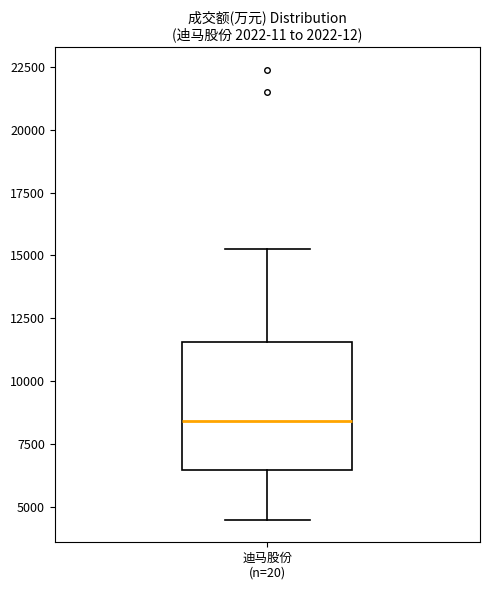

Read this box plot against the y-axis: the position of the median line, the range covered by the box, and the ends of both whiskers. The values are not printed on the chart, so give them approximately, as read against the axis.

median 8500, box 6500 to 11500, whiskers 4500 to 15500